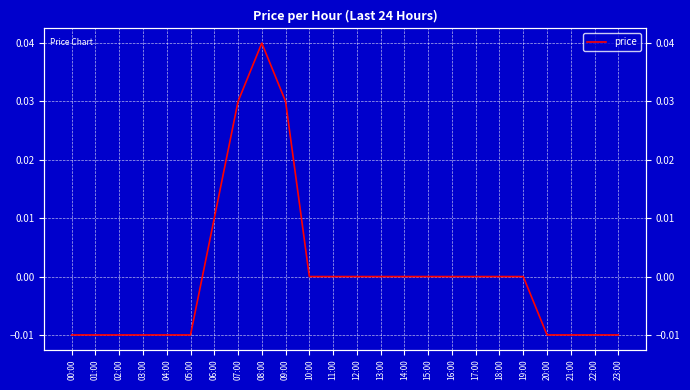

The chart shows a value of 0.0 at 10:00. True or false?

True